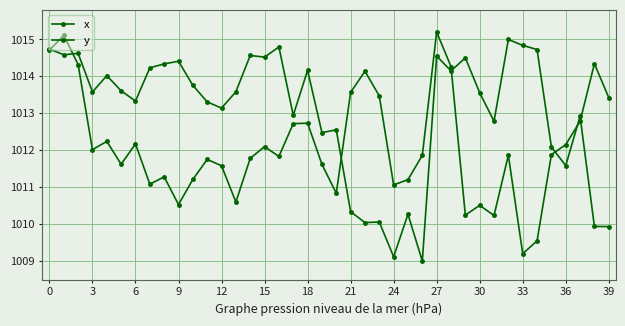

How many lines are shown in the chart?

2